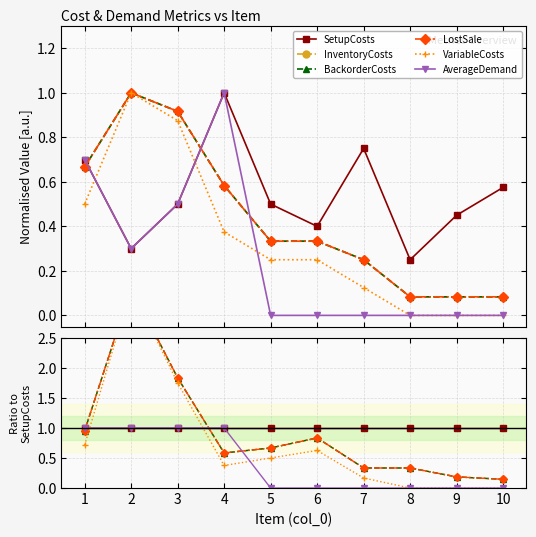

True or false: BackorderCosts has more than 2 points higher than both neighbors.

False